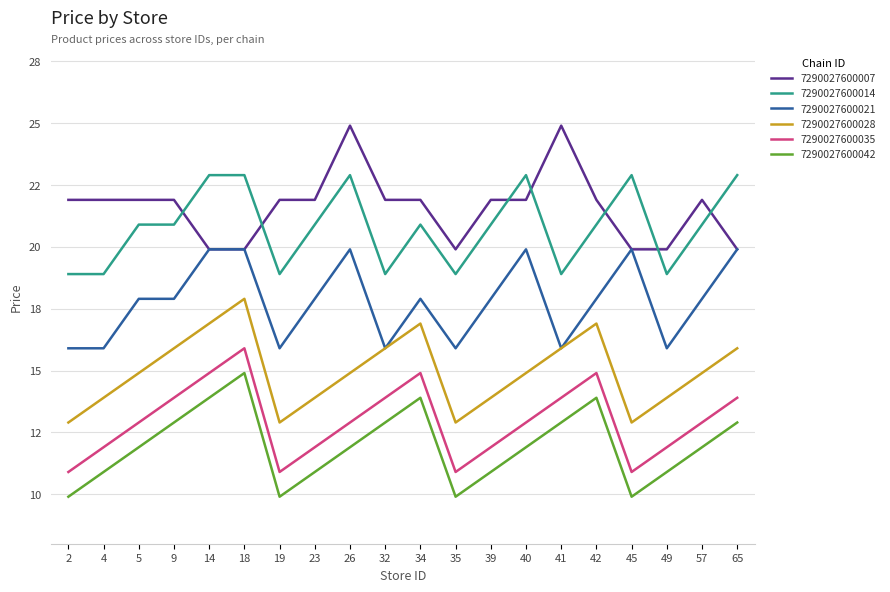

Which has a higher value, 23 or 45?

23